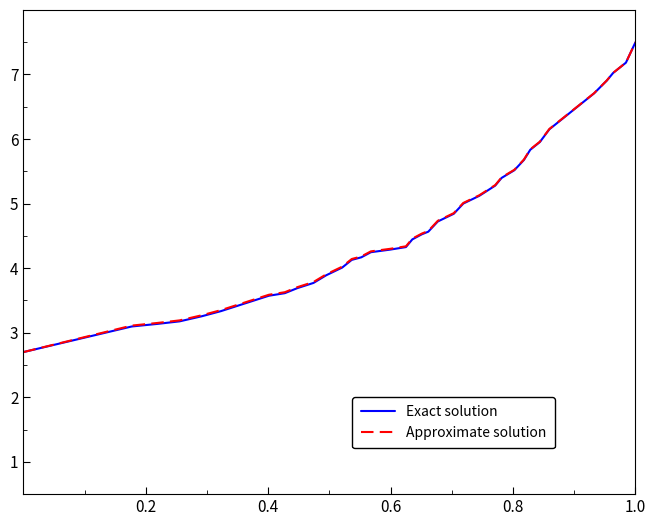

What is the greatest value displayed?

7.5